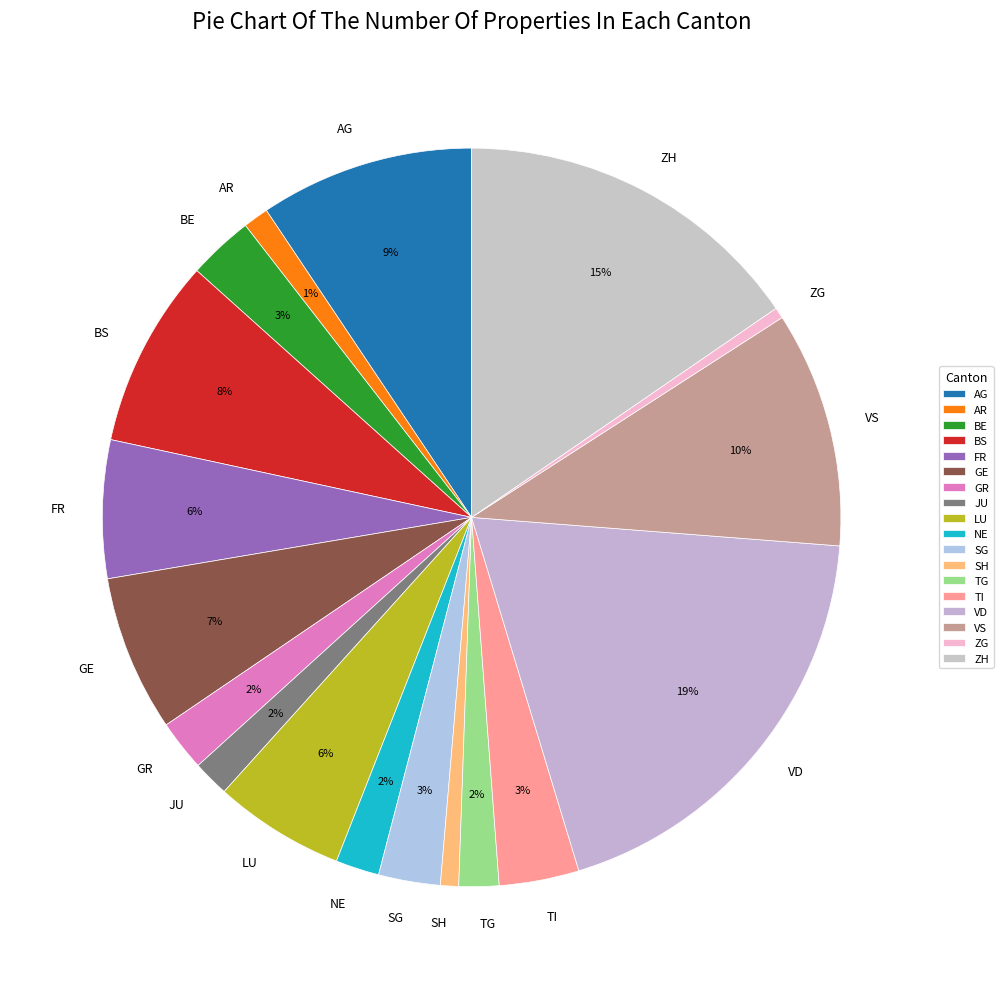

Between SG and FR, which is larger?

FR